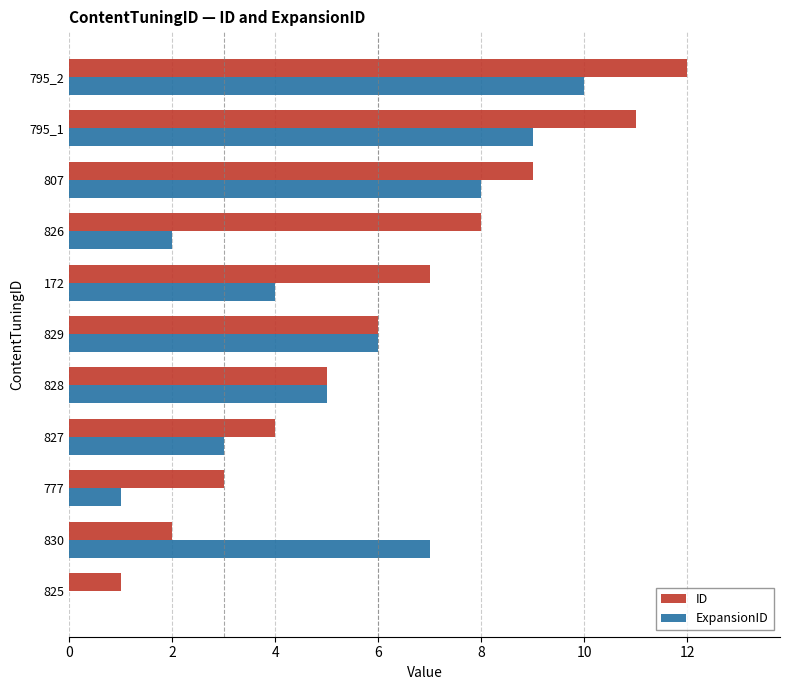

At which category is the sum across all series the highest?

795_2